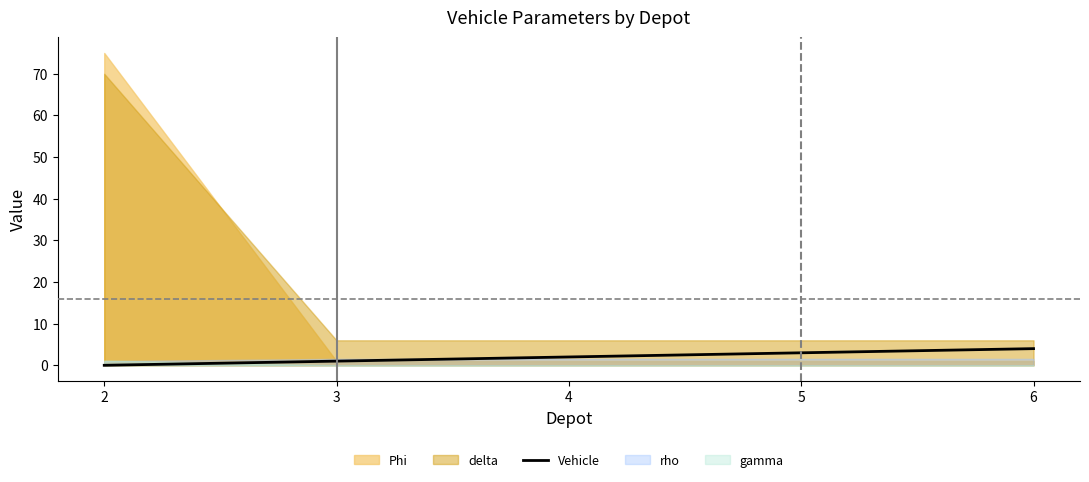

List the labels in order of value, smallest first.

2, 3, 4, 5, 6